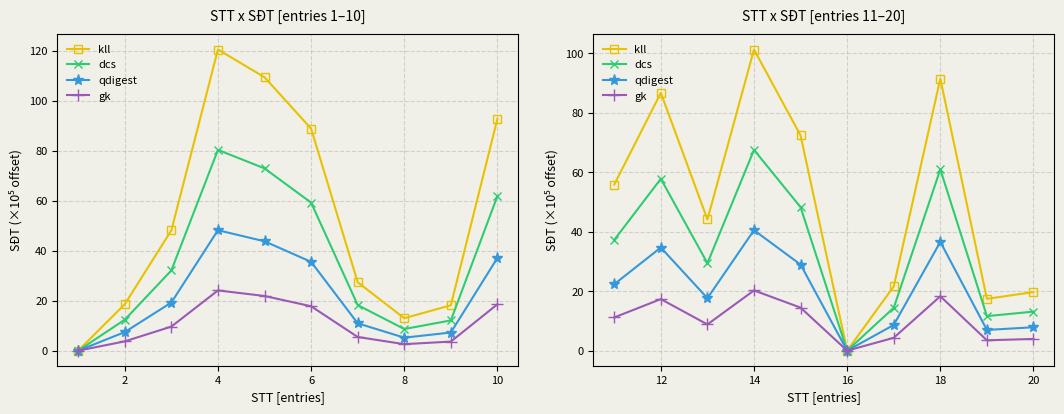

List the series in order of their peak value, lowest first.

gk, qdigest, dcs, kll